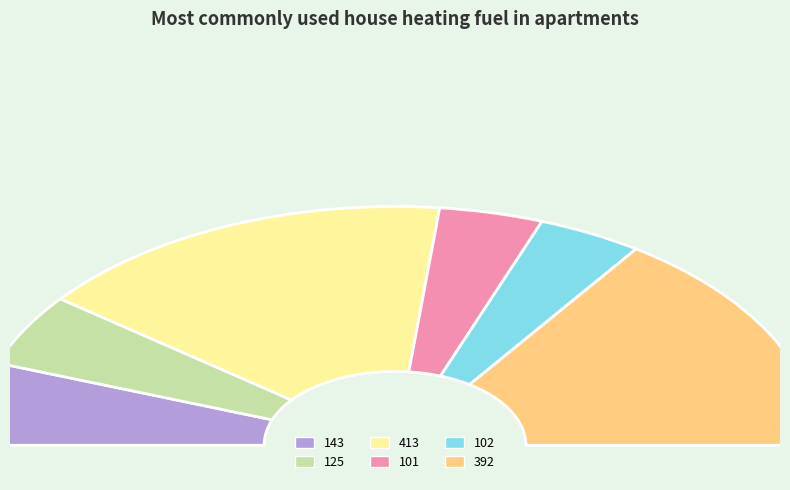

What is the change in value from 143 to 101?

-42